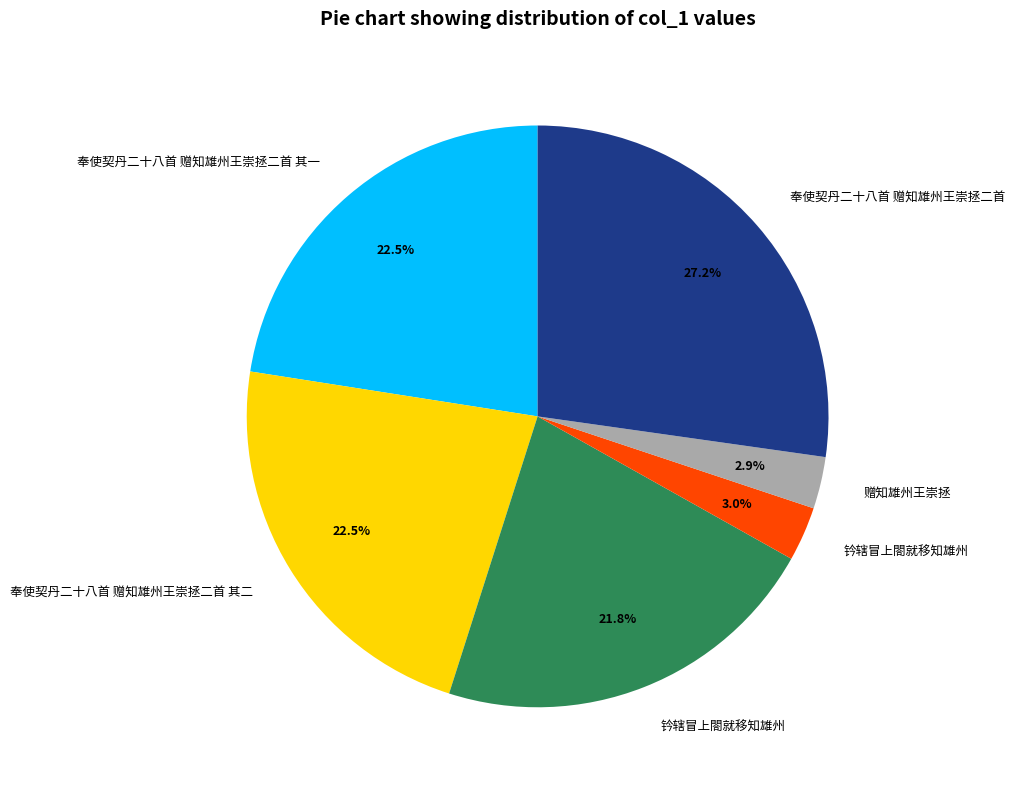

Does any single category account for the majority?

No